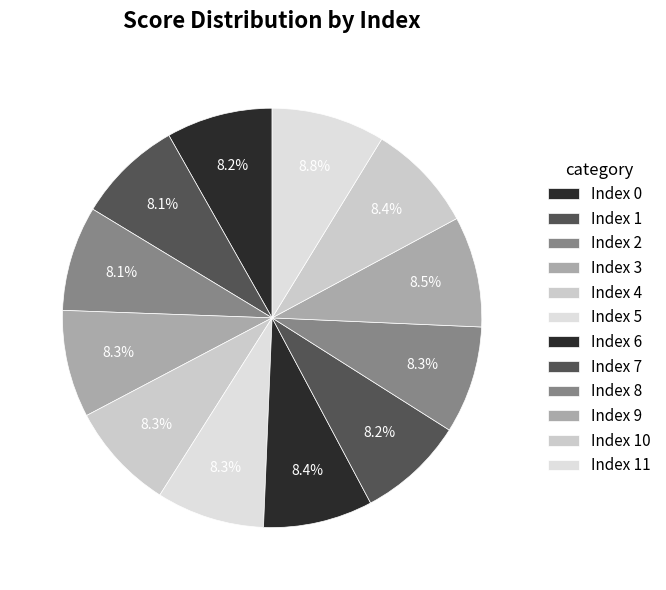

Count the number of slices in the pie.

12